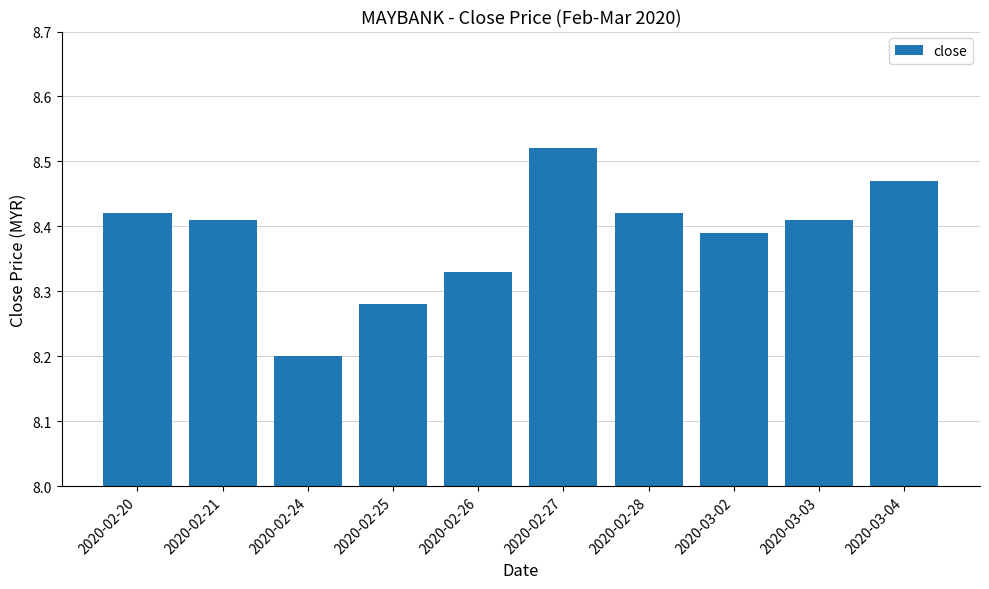

What is the sum of the values at 2020-02-24 and 2020-03-03?

16.6